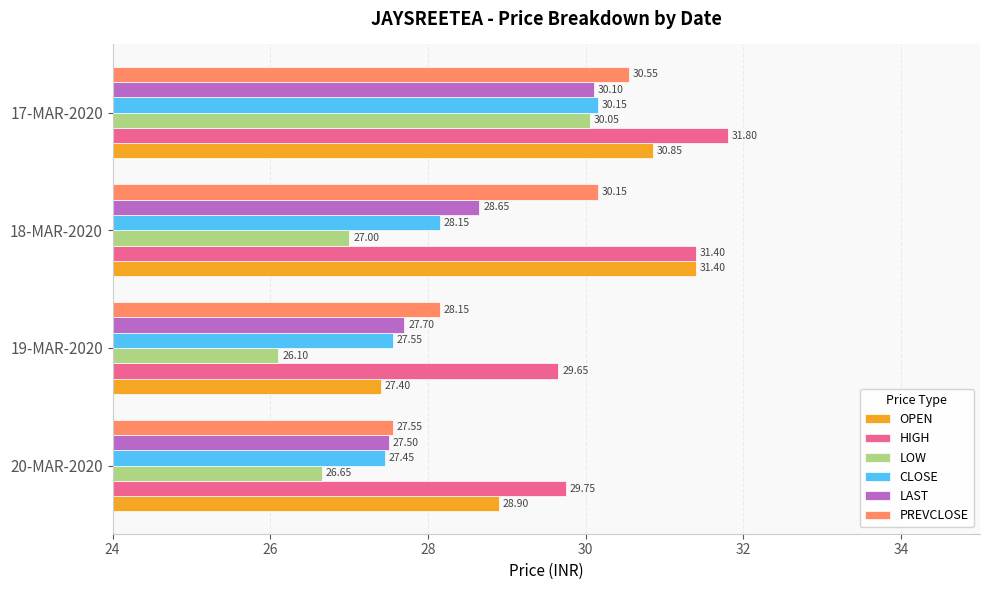

Which series has the widest spread of values?

OPEN